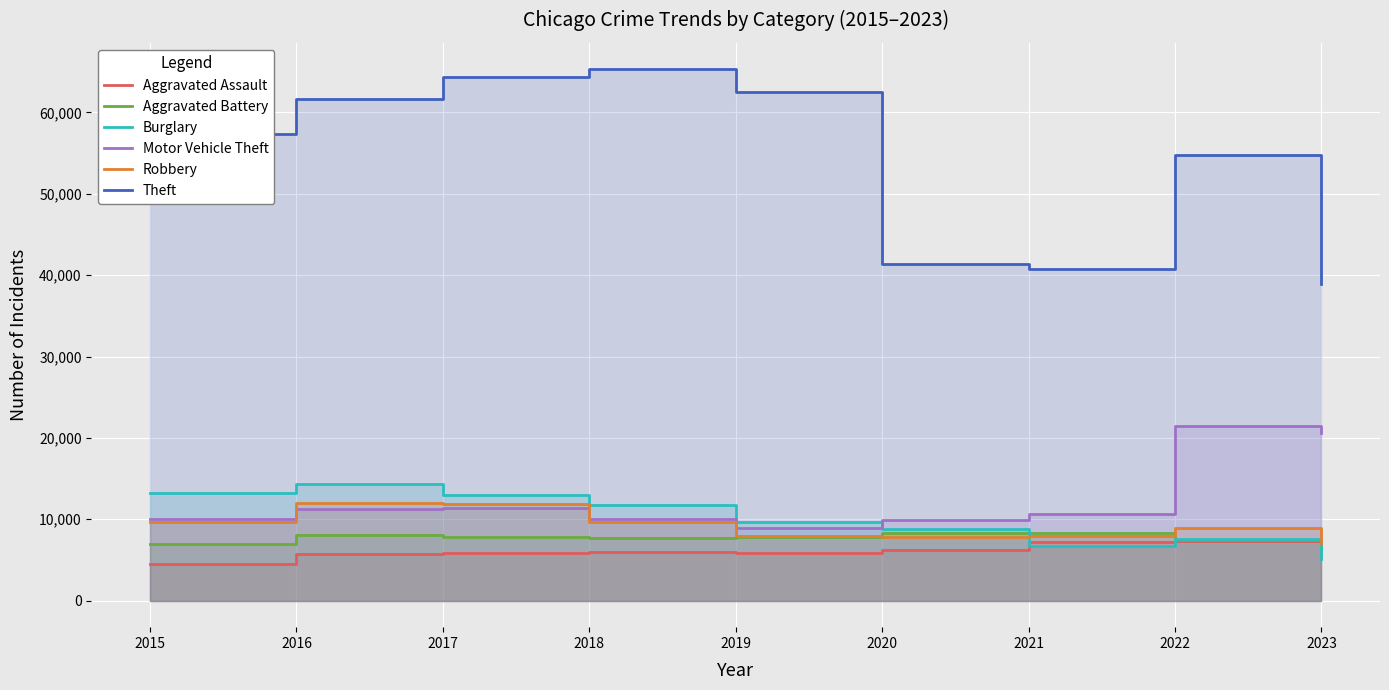

Rank the series by their maximum value, from highest to lowest.

Theft, Motor Vehicle Theft, Burglary, Robbery, Aggravated Battery, Aggravated Assault